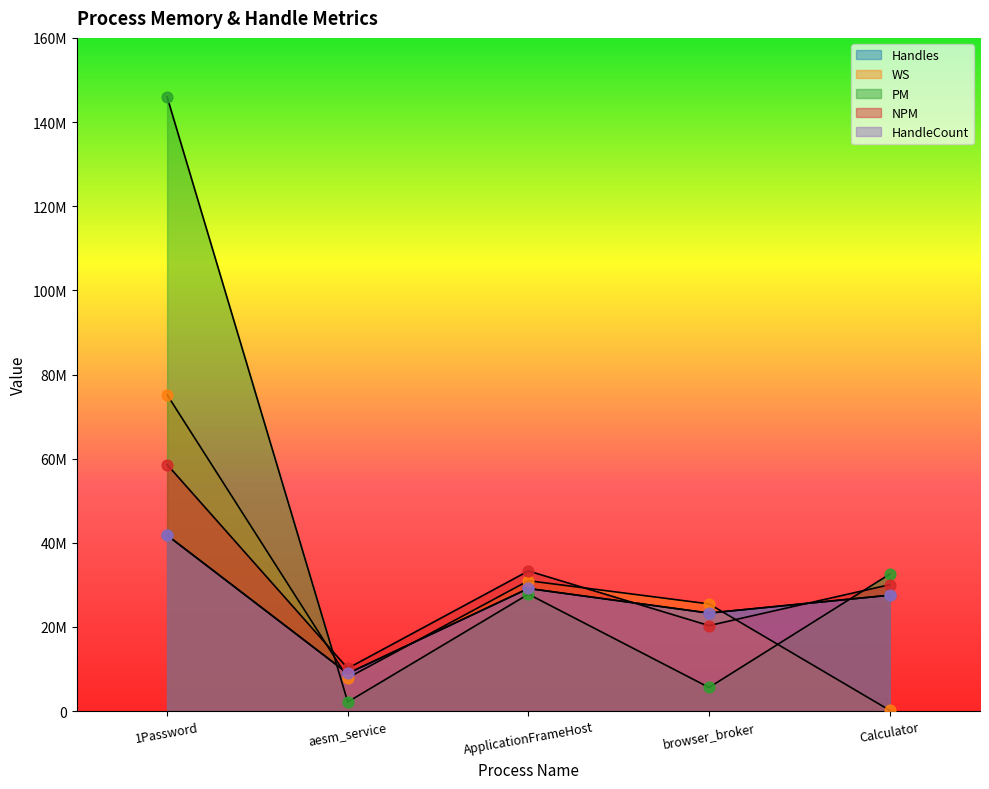

Which series reaches the maximum Y coordinate?

PM